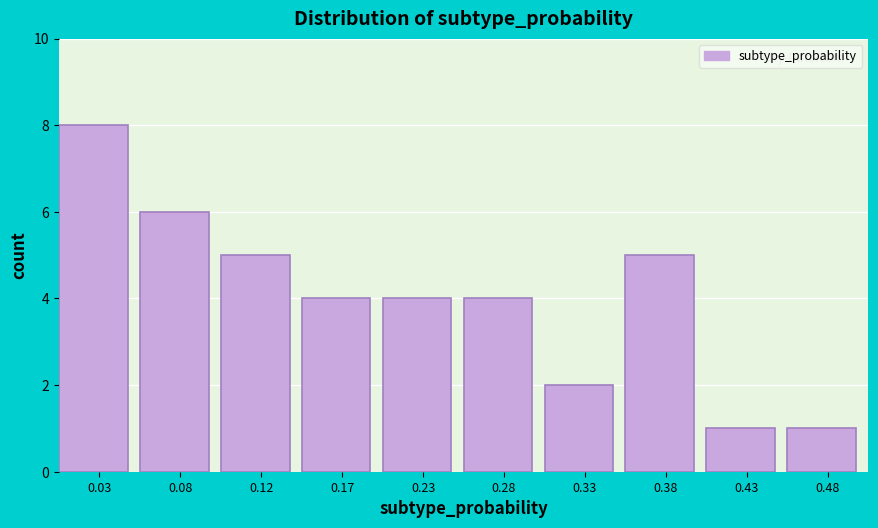

Reading left to right, list every bar in this chart as the range it spans on the x-axis followed by its height. The values are not printed on the chart, so give them approximately, as read against the axis.

0.00 to 0.05: 8
0.05 to 0.10: 6
0.10 to 0.15: 5
0.15 to 0.20: 4
0.20 to 0.25: 4
0.25 to 0.30: 4
0.30 to 0.35: 2
0.35 to 0.40: 5
0.40 to 0.45: 1
0.45 to 0.50: 1